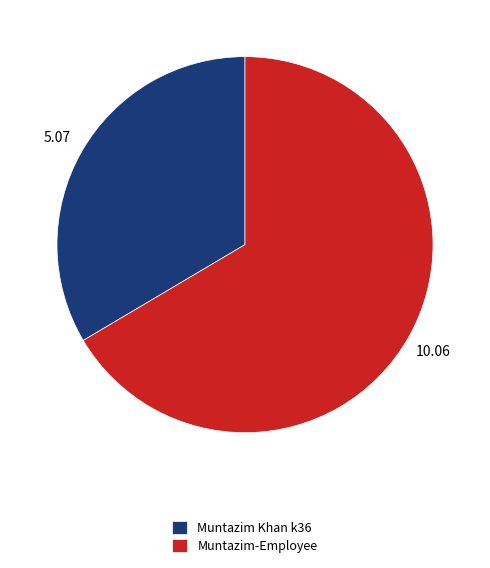

What is the ratio of the value at Muntazim Khan k36 to the value at Muntazim-Employee?

0.5